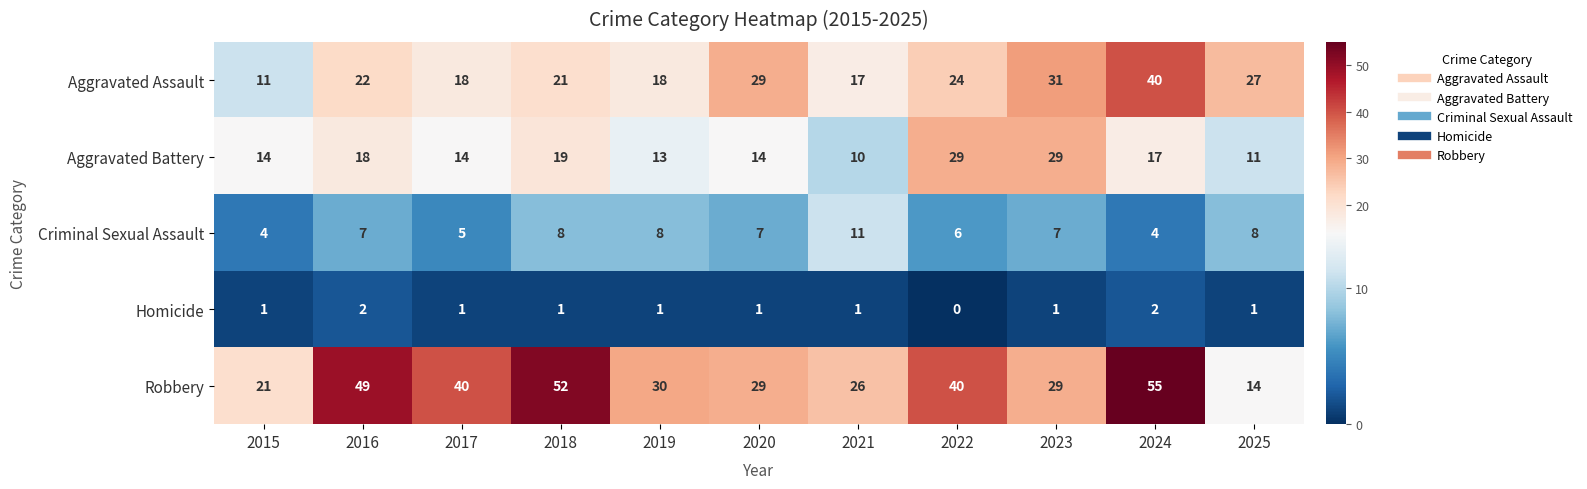

Which series has the widest spread of values?

Robbery